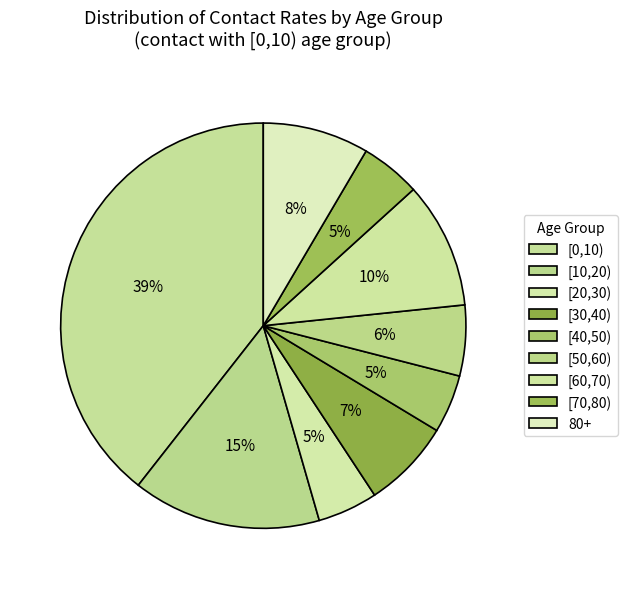

Count the number of slices in the pie.

9